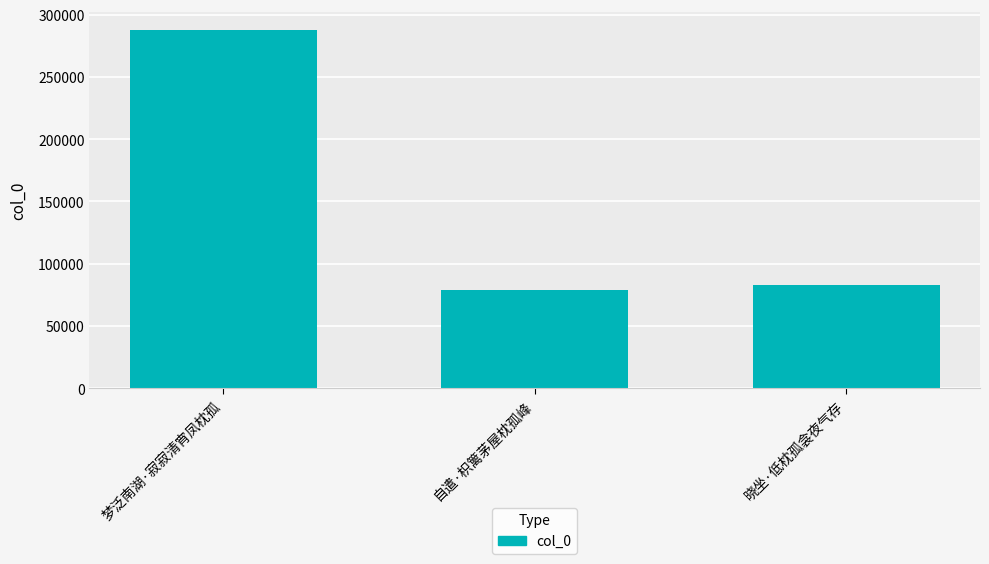

What is the value of the 1st bar from the left?

287750